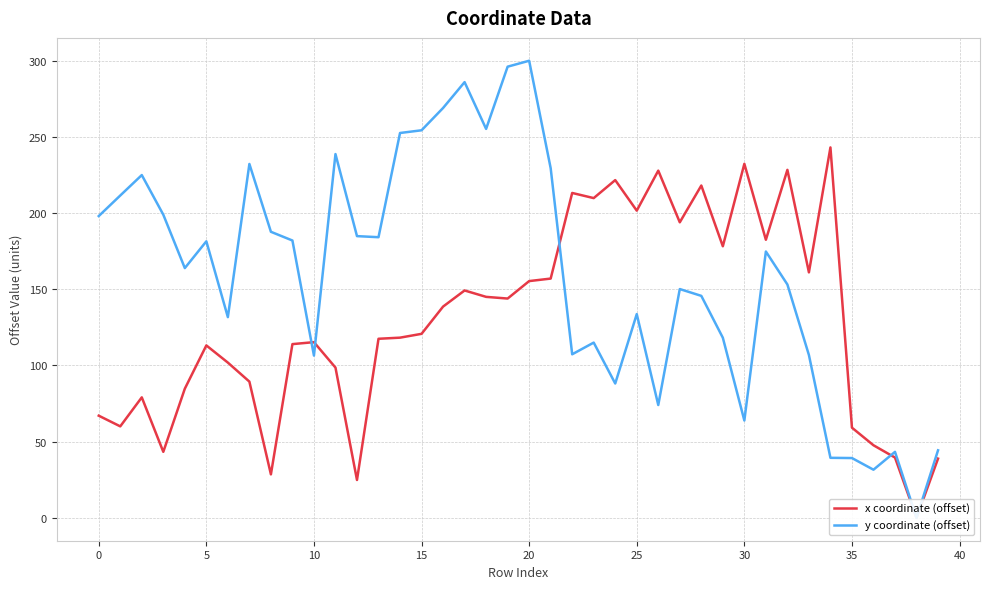

Reading left to right, what are all the values shown in this chart?

x coordinate (offset): 67.0	60.0	79.1	43.3	84.7	113.1	101.9	89.4	28.5	114.0	115.3	98.6	24.8	117.5	118.2	120.7	138.6	149.2	145.0	143.9	155.3	157.0	213.2	209.8	221.6	201.6	227.8	193.9	218.0	178.2	232.3	182.4	228.3	161.1	243.0	59.2	47.6	39.6	0.0	38.9
y coordinate (offset): 198.0	211.5	224.9	198.9	163.9	181.4	131.7	232.2	187.7	182.0	106.5	238.7	184.8	184.1	252.5	254.3	268.9	285.9	255.2	296.0	299.9	229.4	107.3	115.0	88.1	133.7	74.0	150.1	145.6	118.2	63.9	174.7	153.1	106.8	39.4	39.2	31.6	43.3	0.0	44.3